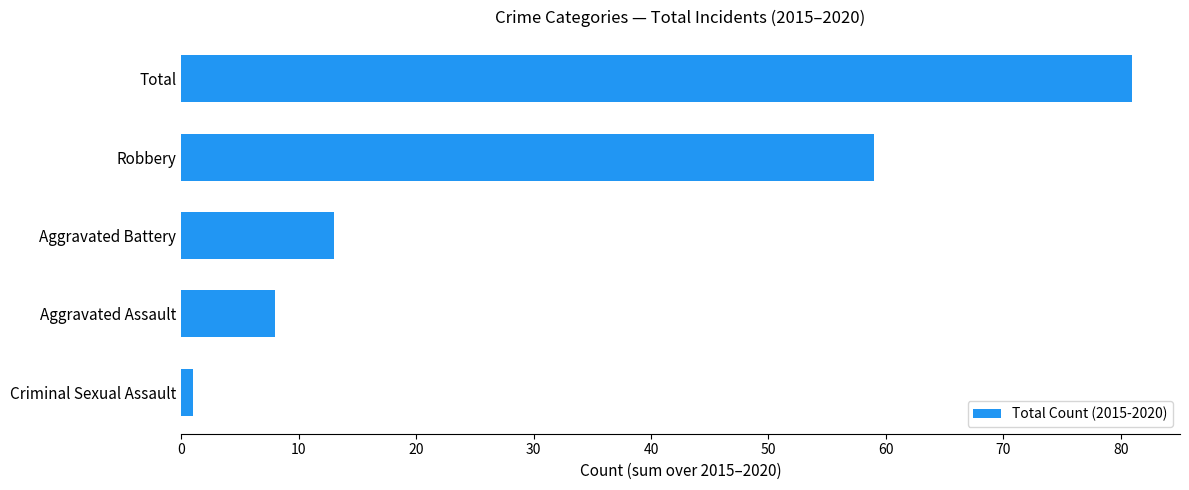

Between Robbery and Total, which is larger?

Total